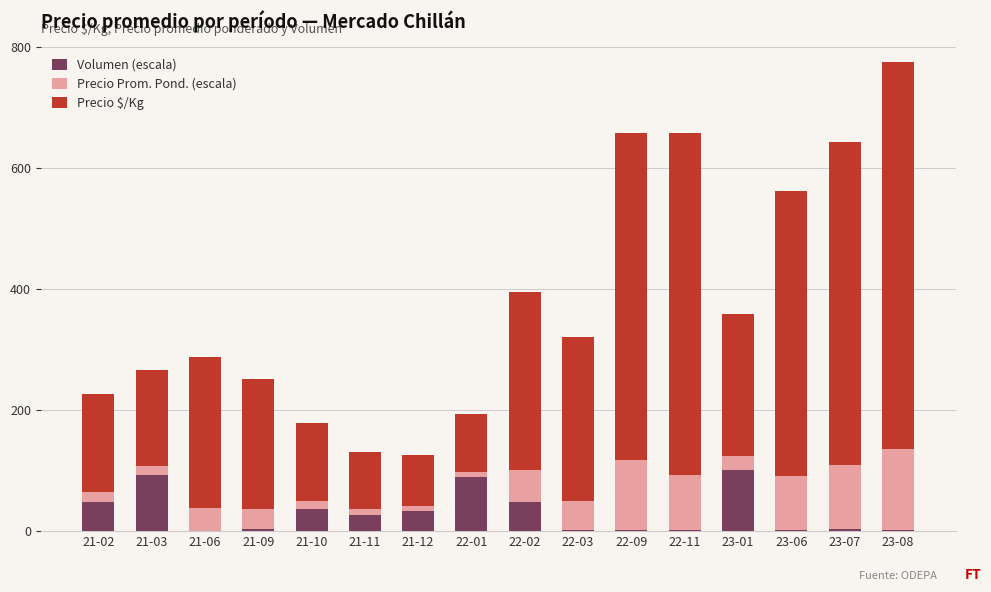

The value of Volumen (escala) at 22-01 is 23.9. True or false?

False